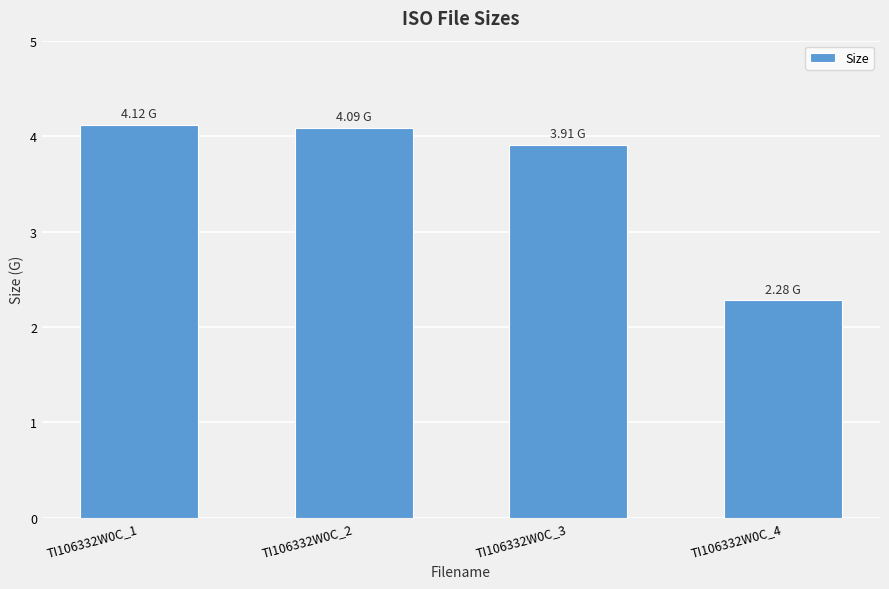

Are the bars grouped side by side (vs. stacked)?

No